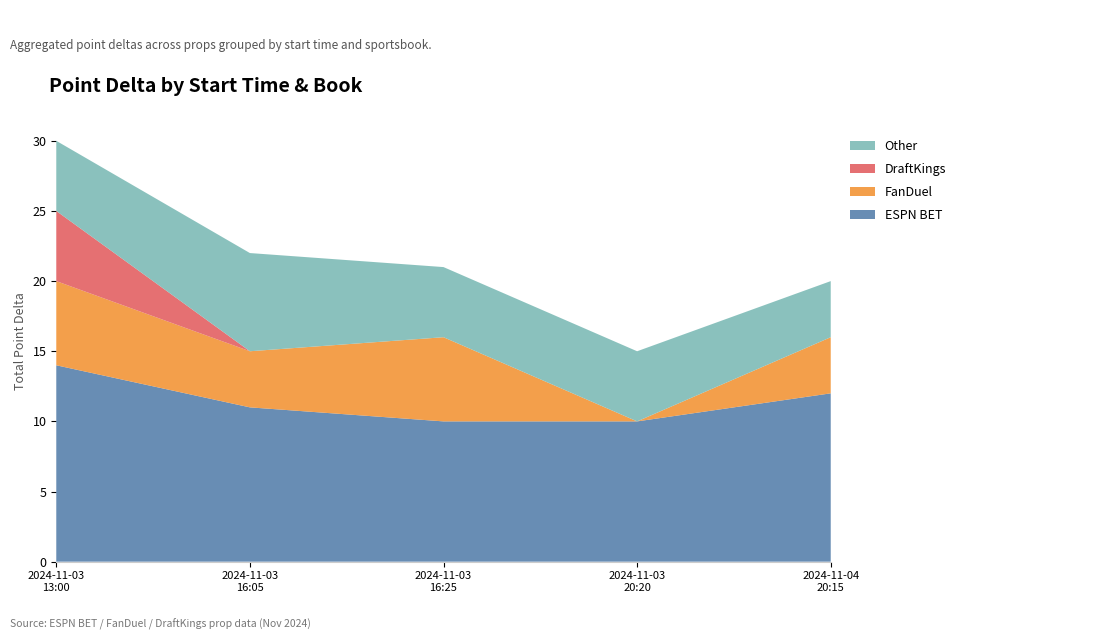

Reading right to left, extract all data points from this chart.

ESPN BET: 4=12	3=10	2=10	1=11	0=14
FanDuel: 4=4	3=0	2=6	1=4	0=6
DraftKings: 4=0	3=0	2=0	1=0	0=5
Other: 4=4	3=5	2=5	1=7	0=5